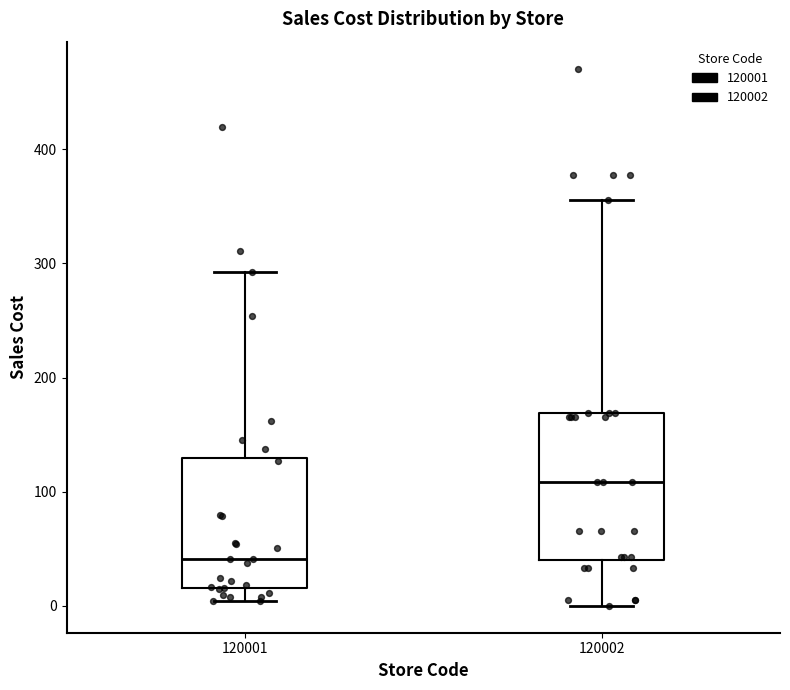

Reading left to right, transcribe this box plot: for each box, give where its median line is, the range the box spans, and where its two whiskers end, as read against the y-axis. The values are not printed on the chart, so give them approximately, as read against the axis.

120001: median 40, box 20 to 130, whiskers 0 to 290
120002: median 110, box 40 to 170, whiskers 0 to 360